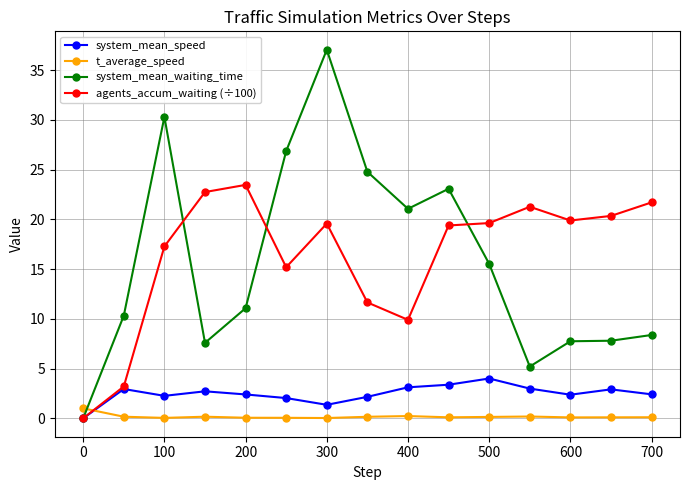

True or false: t_average_speed has more than 0 points higher than both neighbors.

True